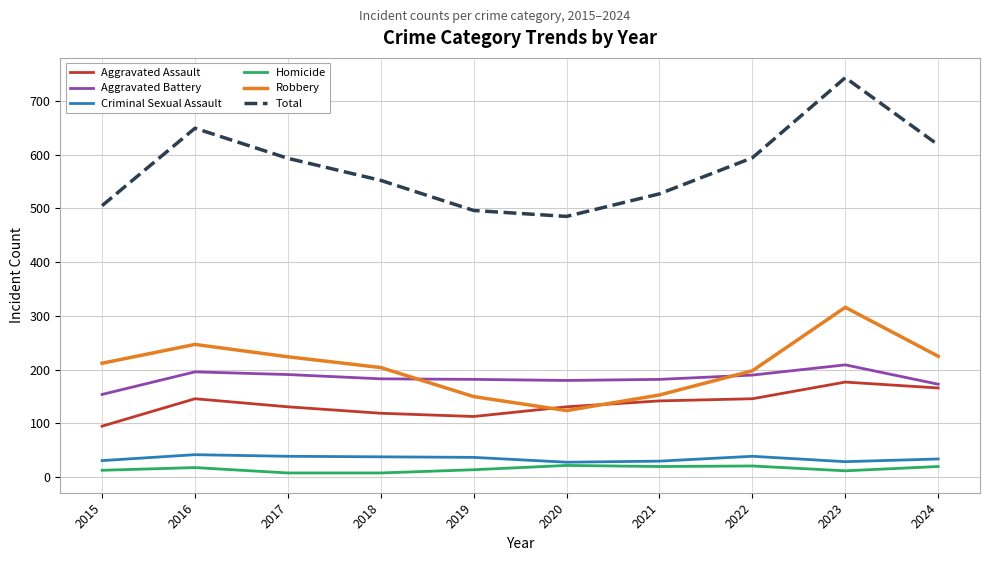

Which series has the largest range (max minus min)?

Total